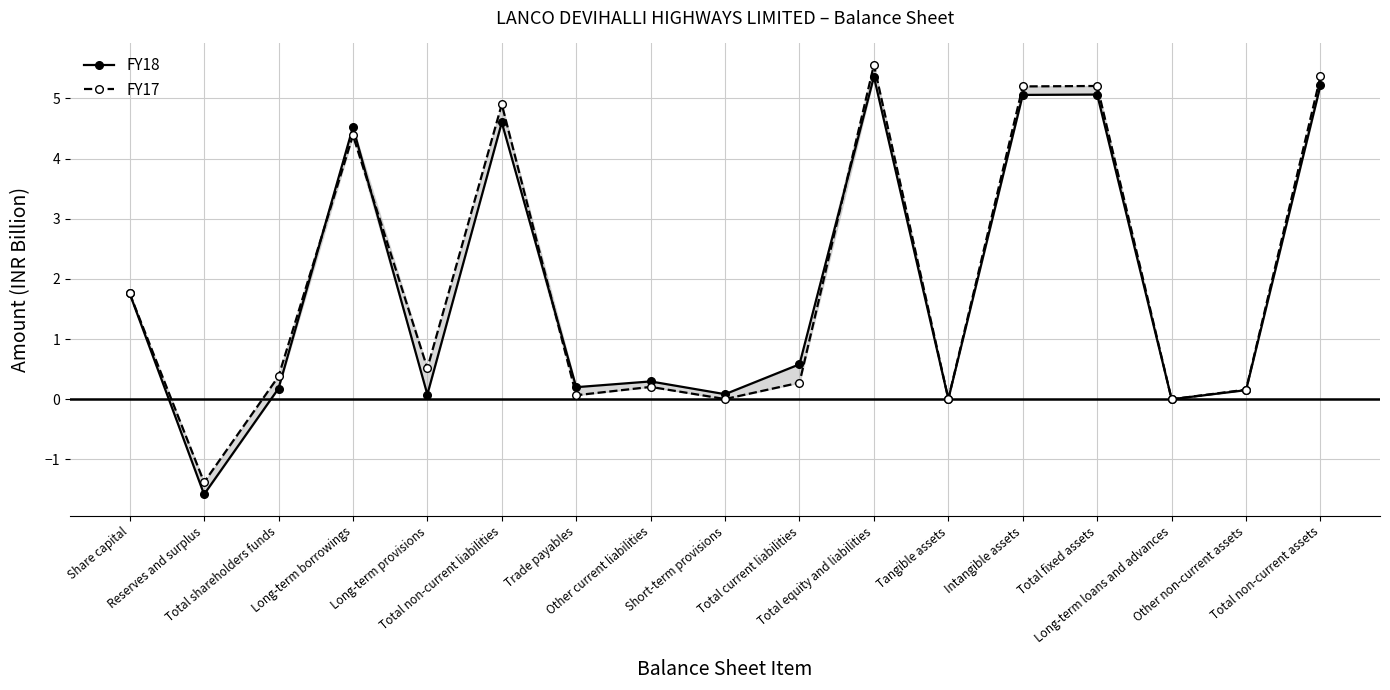

Where is the first local maximum for FY17?

Long-term borrowings